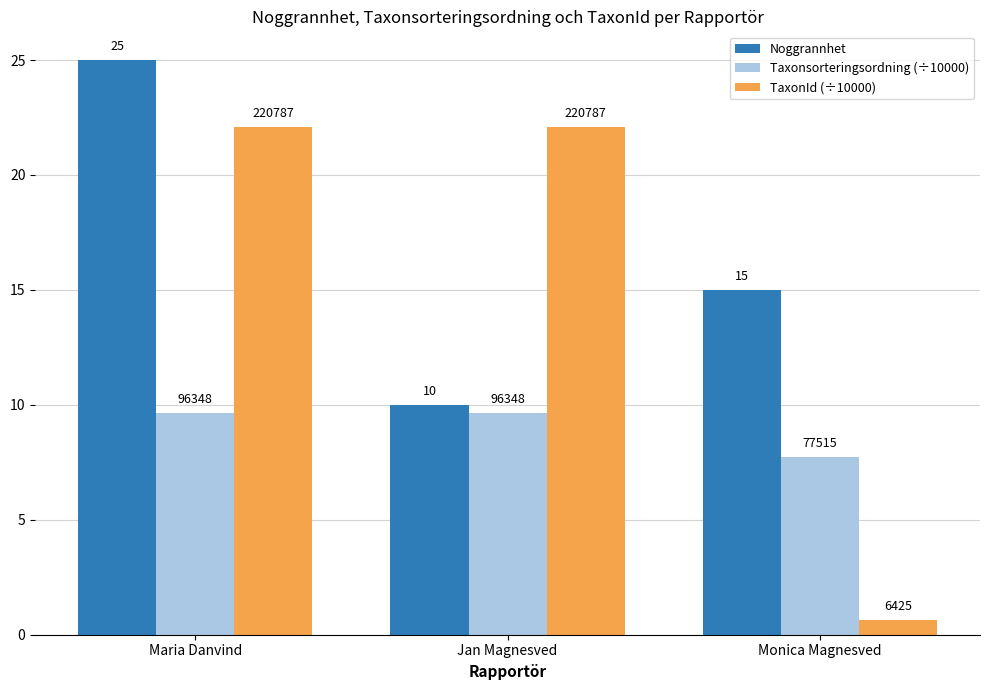

Rank the series by their maximum value, from lowest to highest.

Taxonsorteringsordning (÷10000), TaxonId (÷10000), Noggrannhet